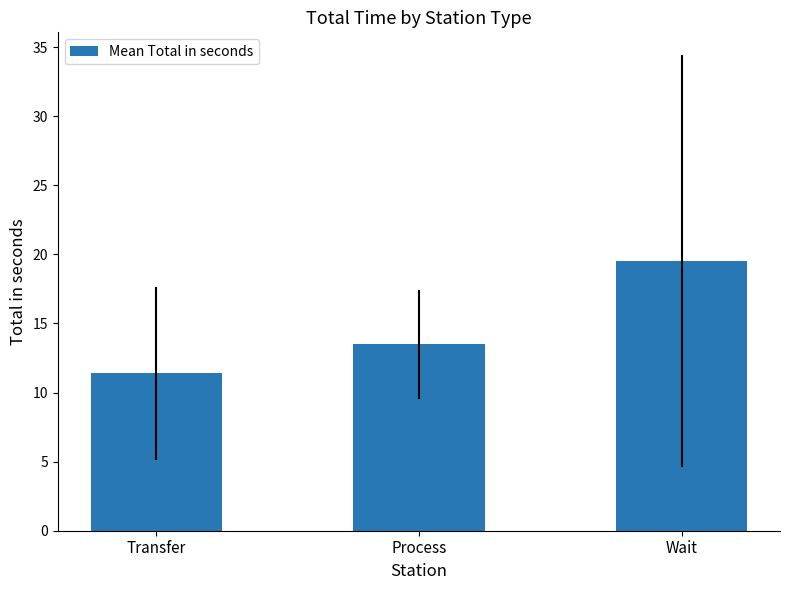

What is the value of the 2nd bar from the left?

13.5